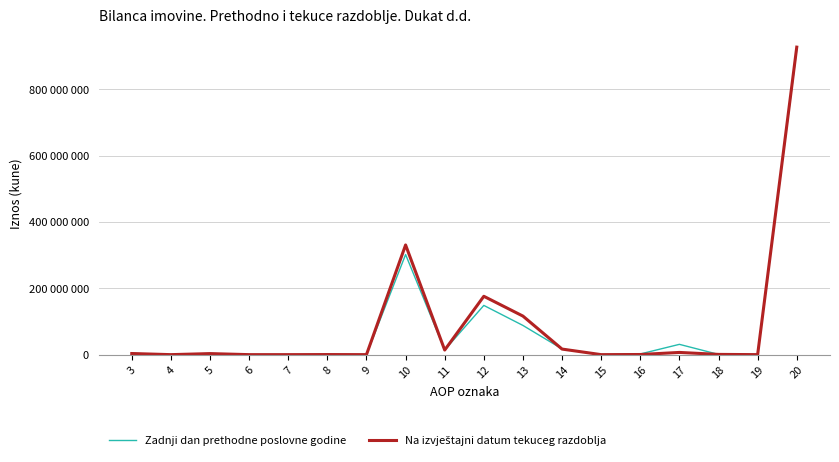

At which category does Zadnji dan prethodne poslovne godine reach its first local valley?

4